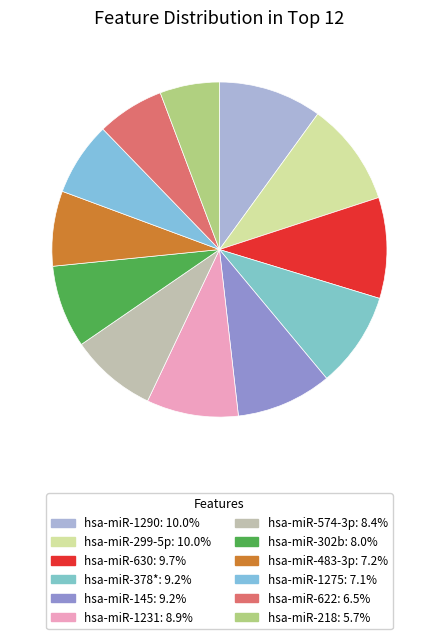

The hsa-miR-630 slice represents 10% of the pie. True or false?

True